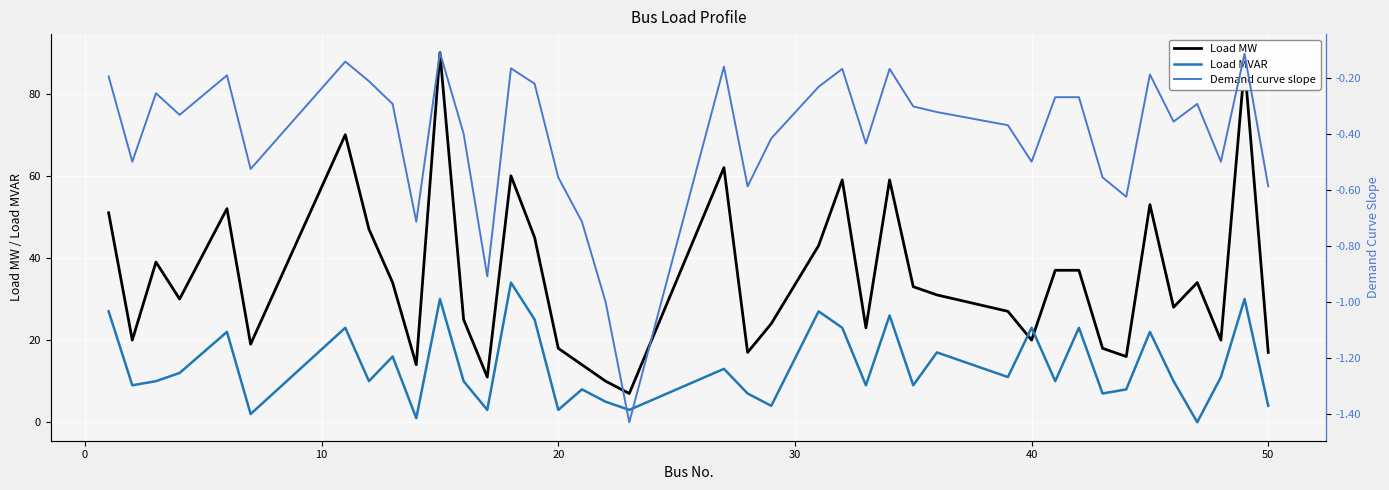

What is the maximum value for Load MVAR?

34